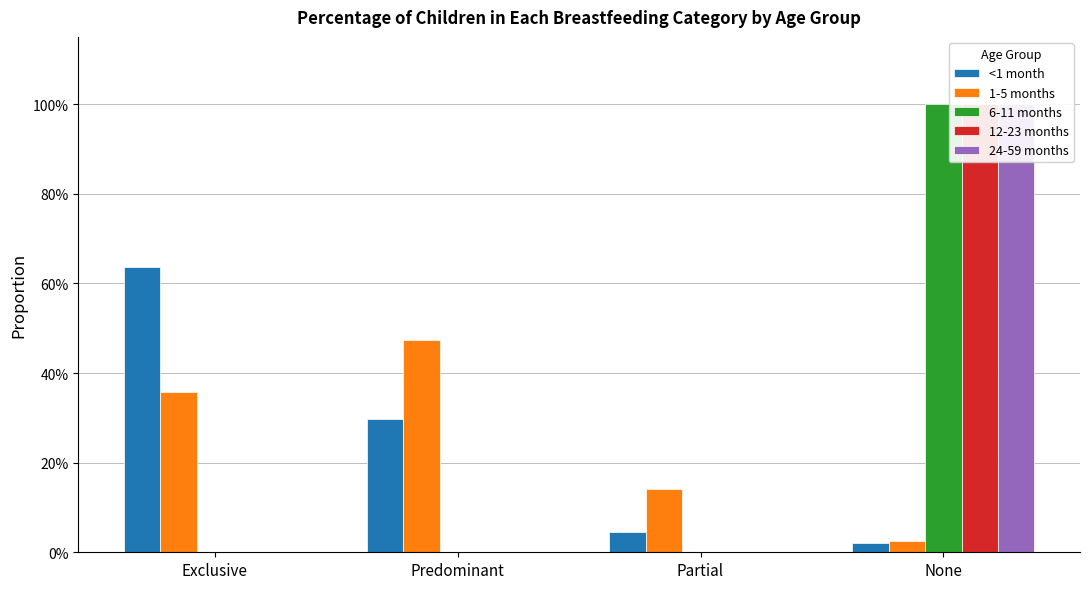

What is the difference between the maximum and second lowest values in the 12-23 months series?

1.0